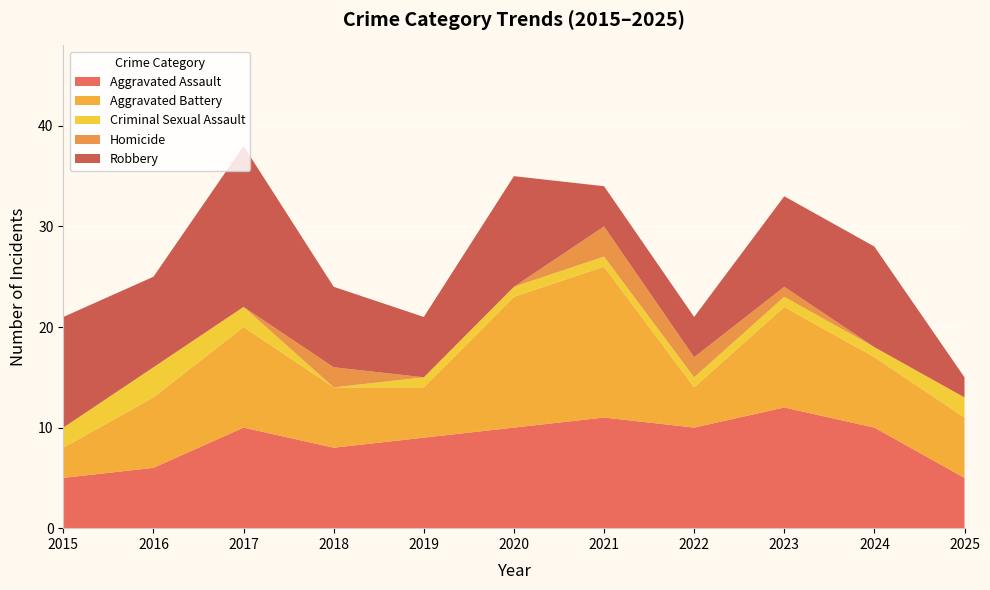

Reading left to right, transcribe all the data shown in this chart.

Aggravated Assault: 2015=5	2016=6	2017=10	2018=8	2019=9	2020=10	2021=11	2022=10	2023=12	2024=10	2025=5
Aggravated Battery: 2015=3	2016=7	2017=10	2018=6	2019=5	2020=13	2021=15	2022=4	2023=10	2024=7	2025=6
Criminal Sexual Assault: 2015=2	2016=3	2017=2	2018=0	2019=1	2020=1	2021=1	2022=1	2023=1	2024=1	2025=2
Homicide: 2015=0	2016=0	2017=0	2018=2	2019=0	2020=0	2021=3	2022=2	2023=1	2024=0	2025=0
Robbery: 2015=11	2016=9	2017=16	2018=8	2019=6	2020=11	2021=4	2022=4	2023=9	2024=10	2025=2